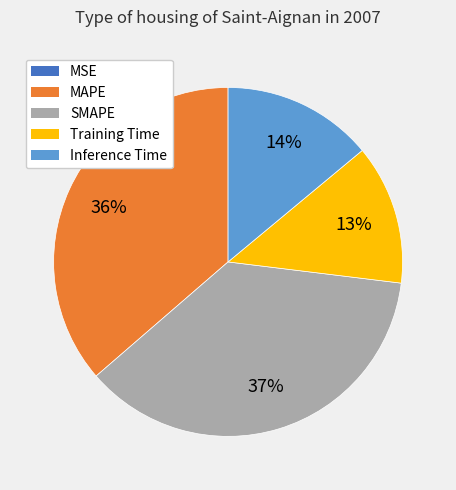

To the nearest percent, what is the difference between the MAPE and Inference Time slice percentages?

22%